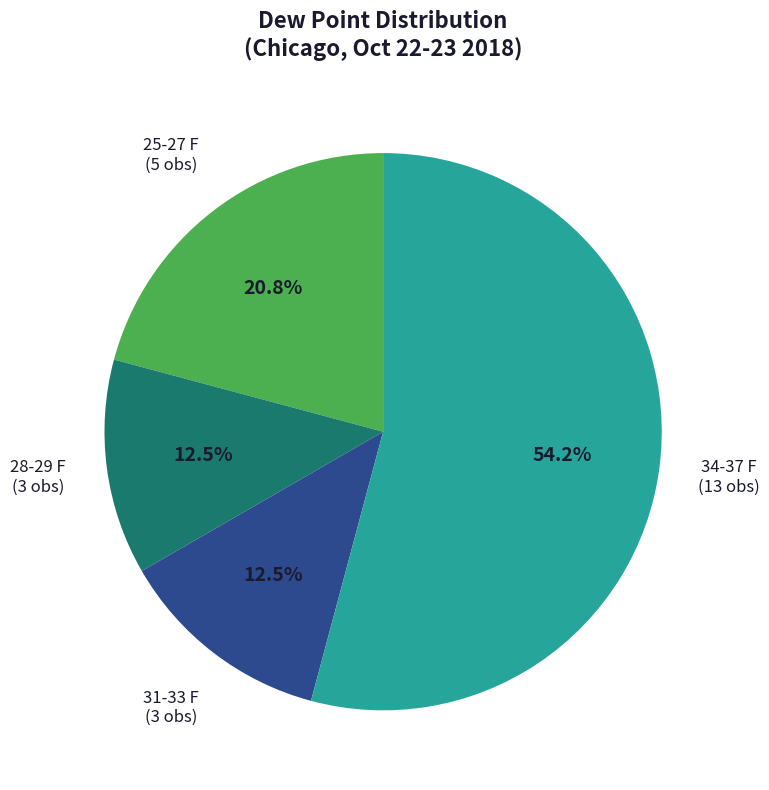

Which category accounts for the majority?

34-37 F